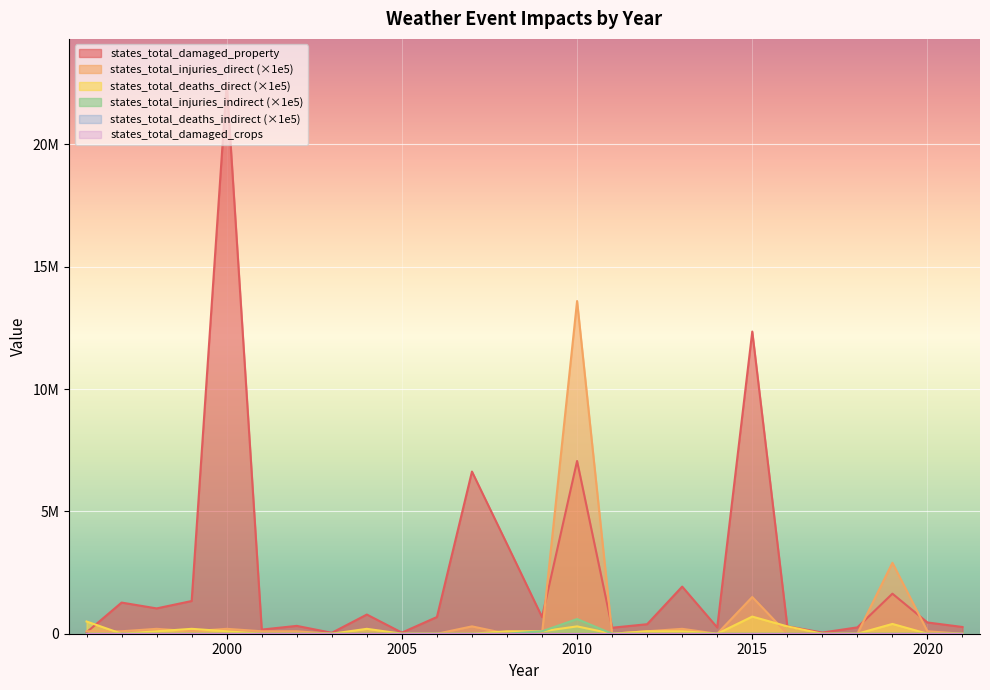

Rank the series by their maximum value, from lowest to highest.

states_total_injuries_indirect, states_total_deaths_direct, states_total_injuries_direct, states_total_damaged_property